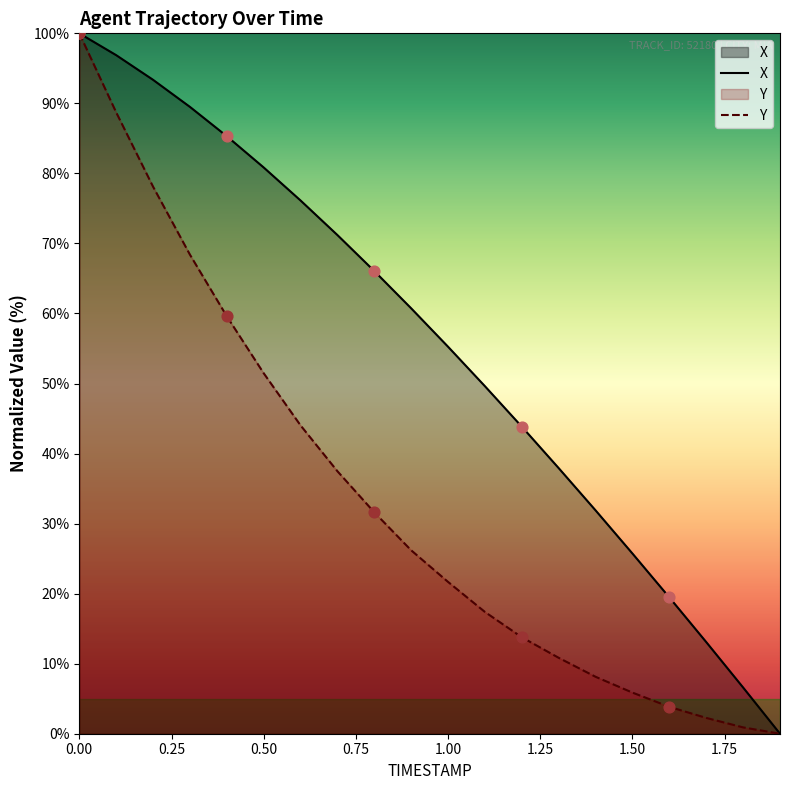

Is the value of X at 1.7 greater than the value of Y at 0.8?

No